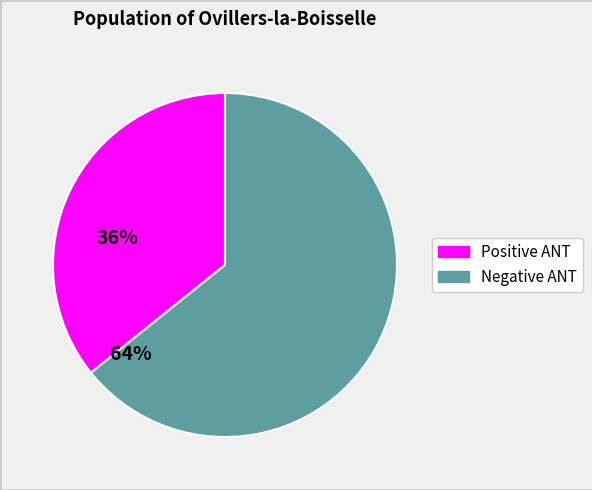

Does any single category account for the majority?

Yes